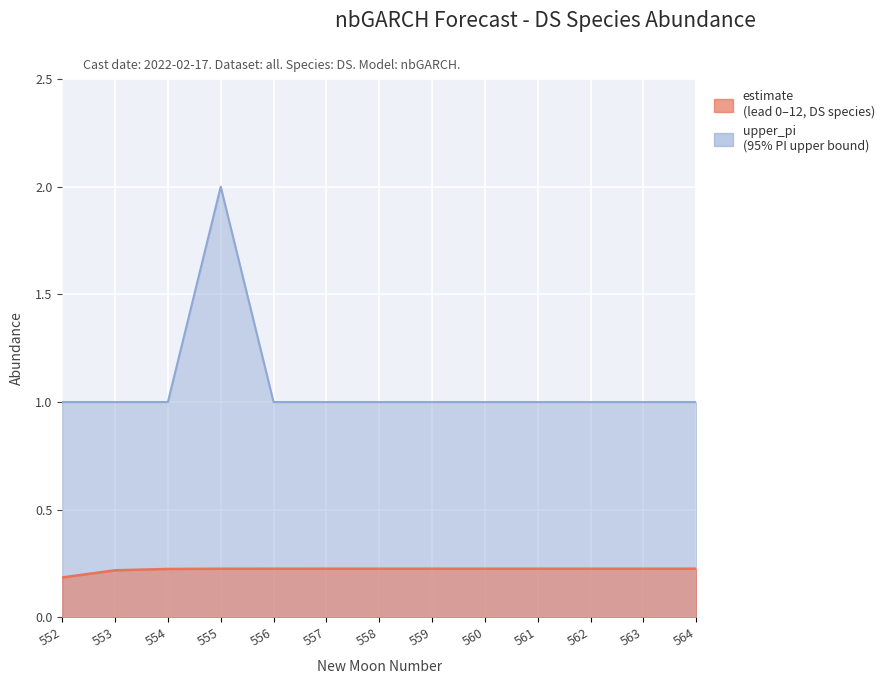

True or false: estimate has more than 1 points higher than both neighbors.

False